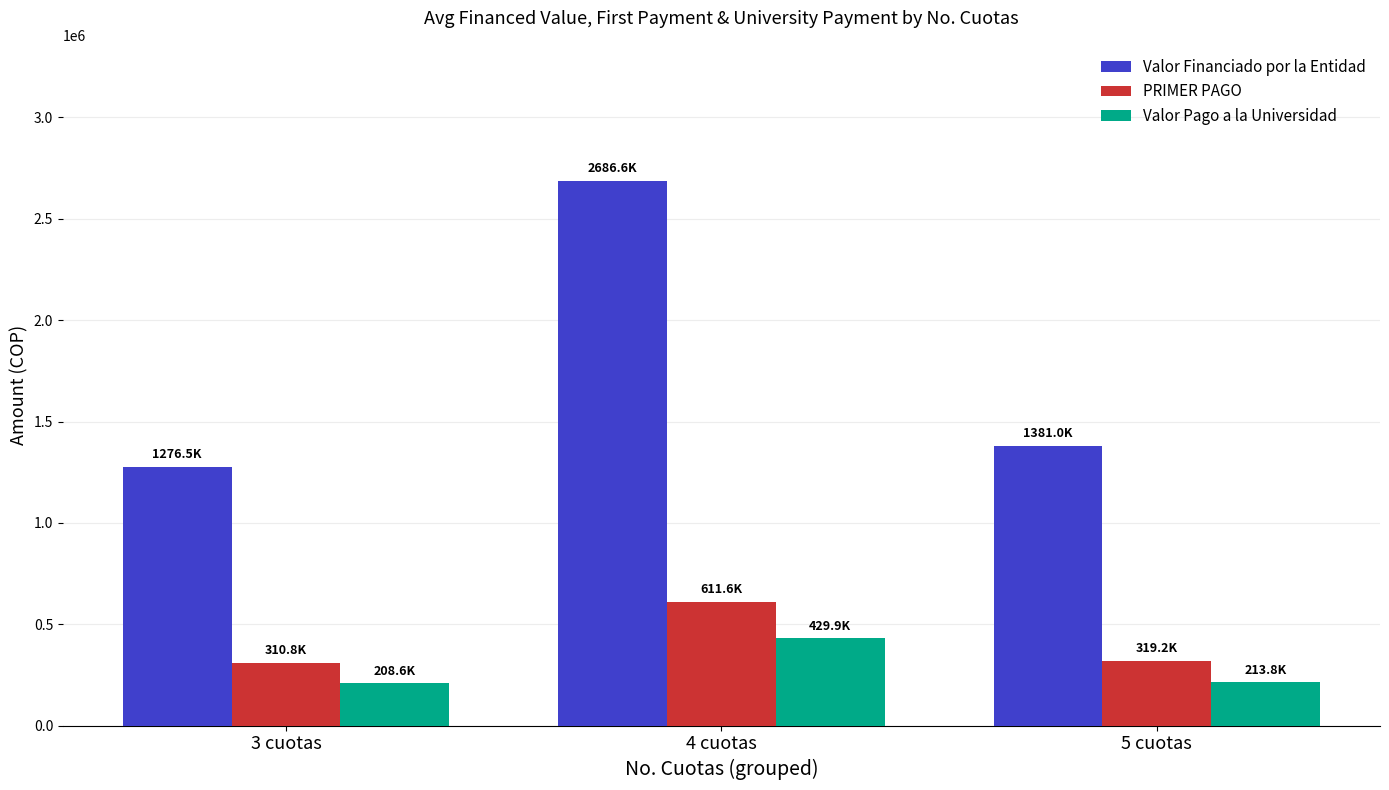

List the series in order of their peak value, highest first.

Valor Financiado por la Entidad, PRIMER PAGO, Valor Pago a la Universidad